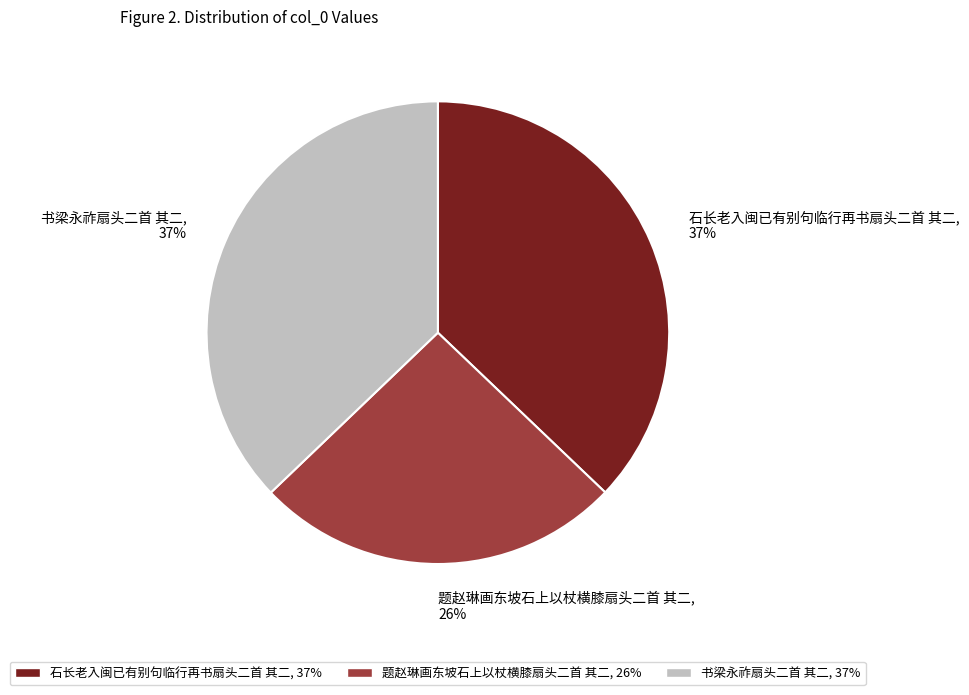

Is there a majority slice in this chart?

No